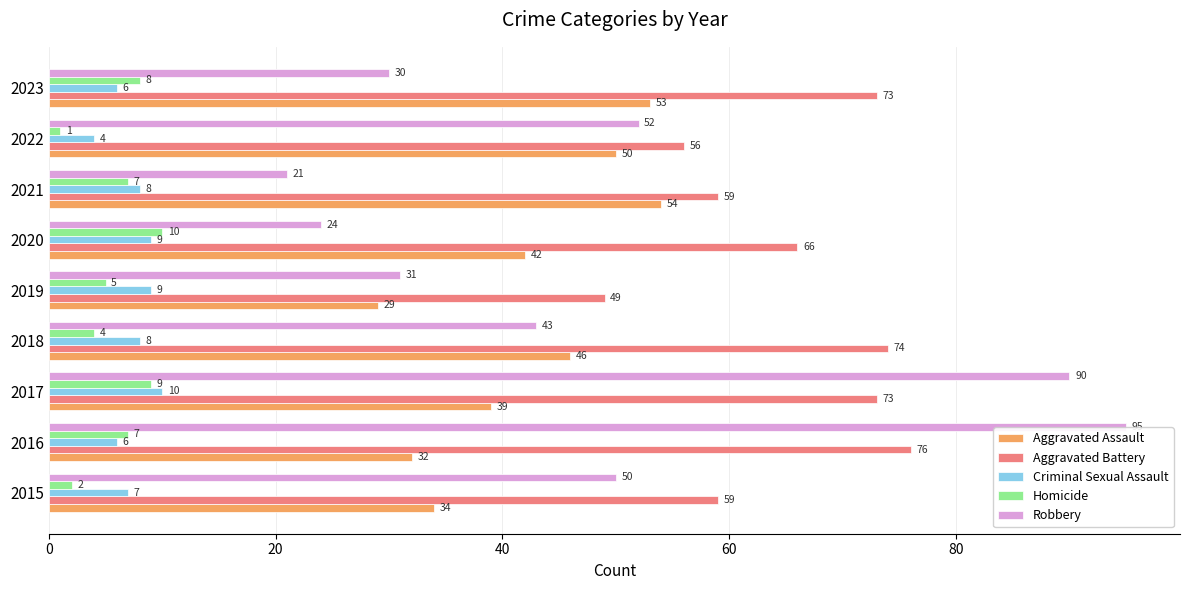

At which category does the chart reach its peak across all series?

2016